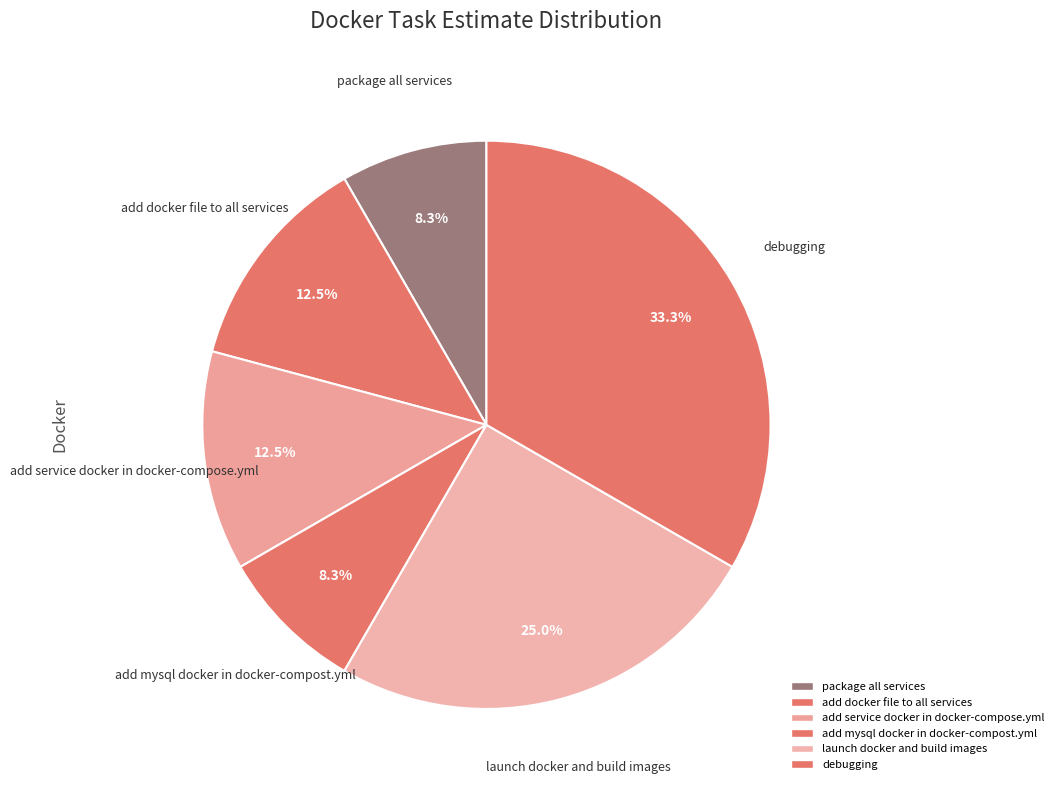

What is the smallest slice in the pie chart?

package all services